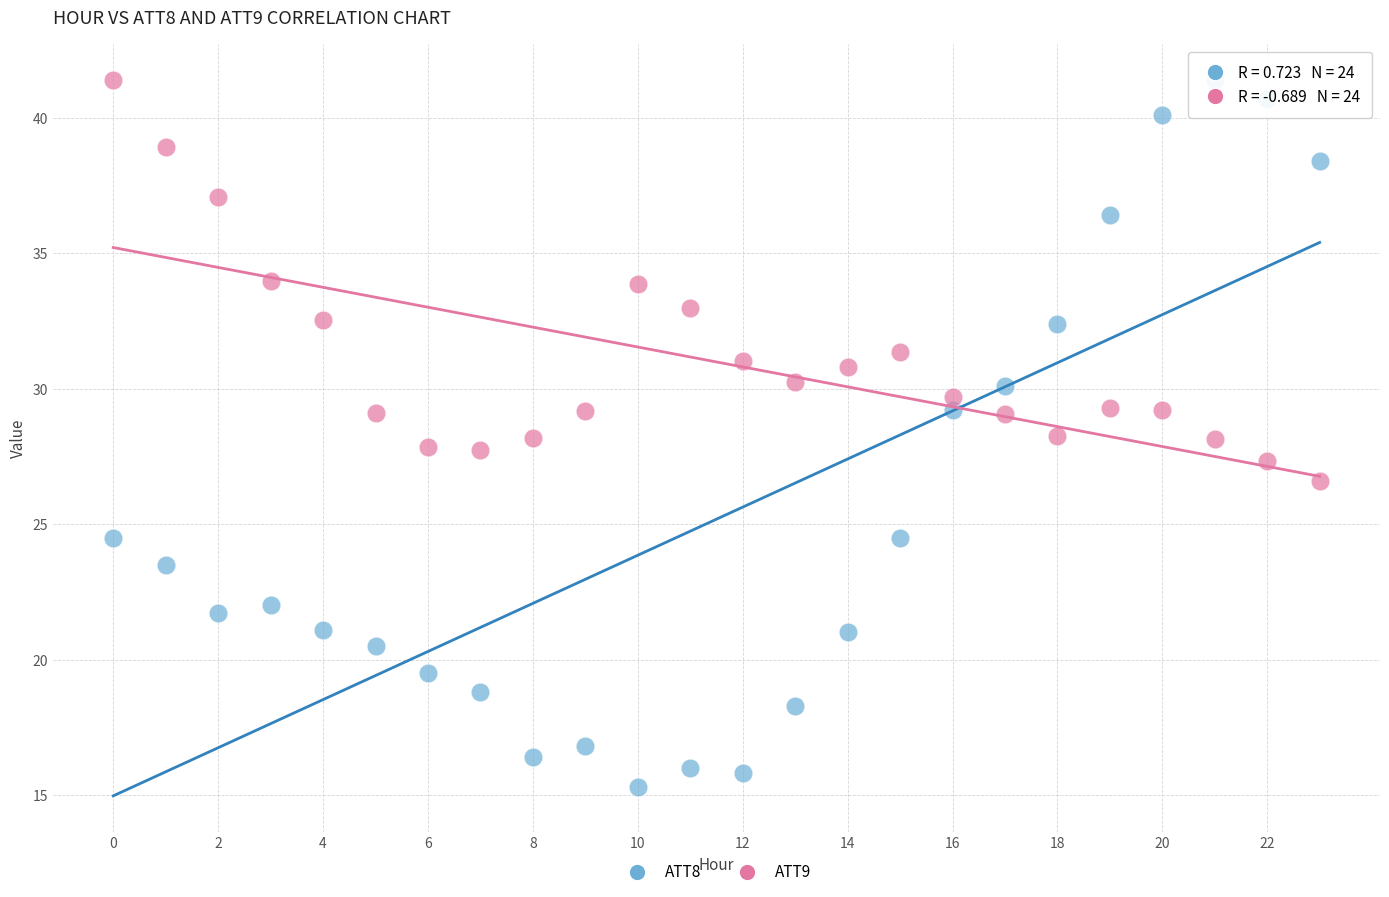

Across all data points, what is the range of Y values (max minus min)?

26.1